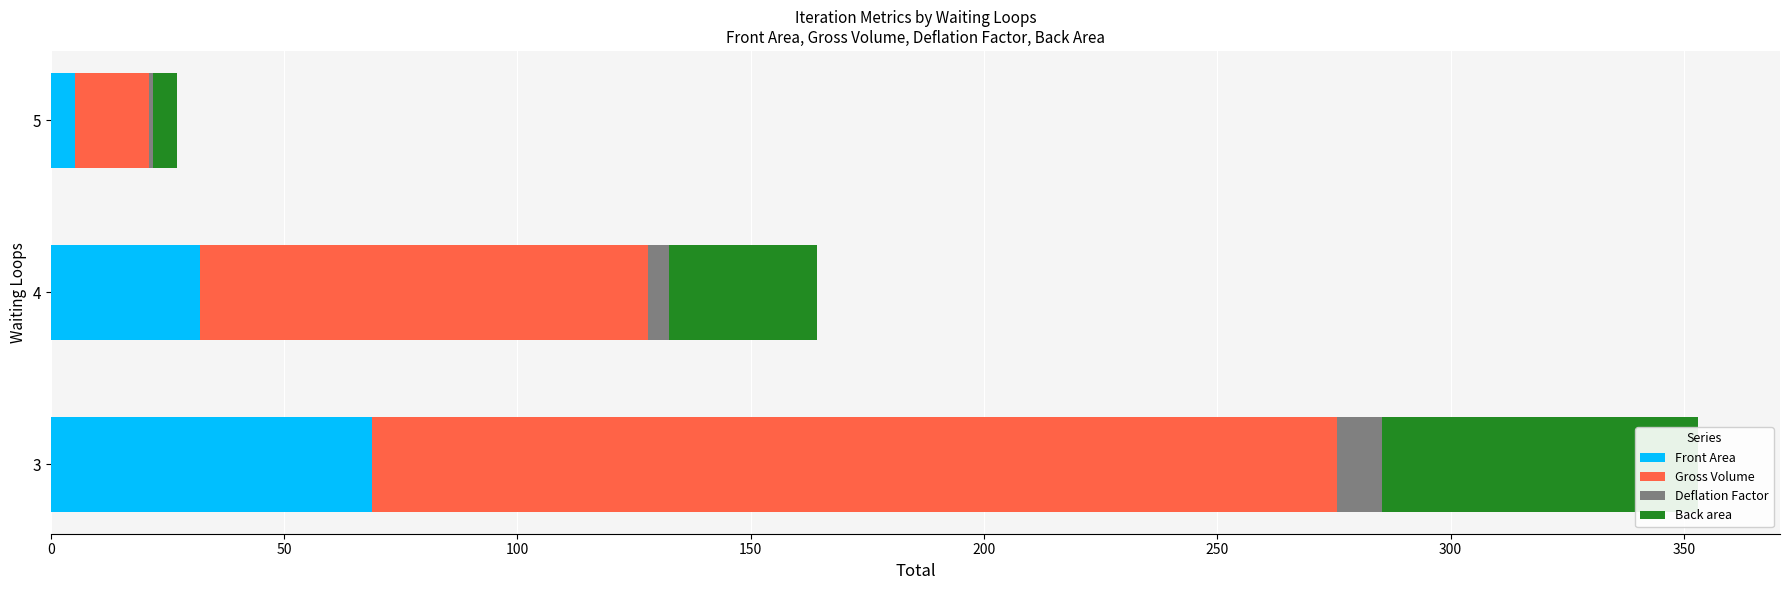

How many data points does each series have?

3